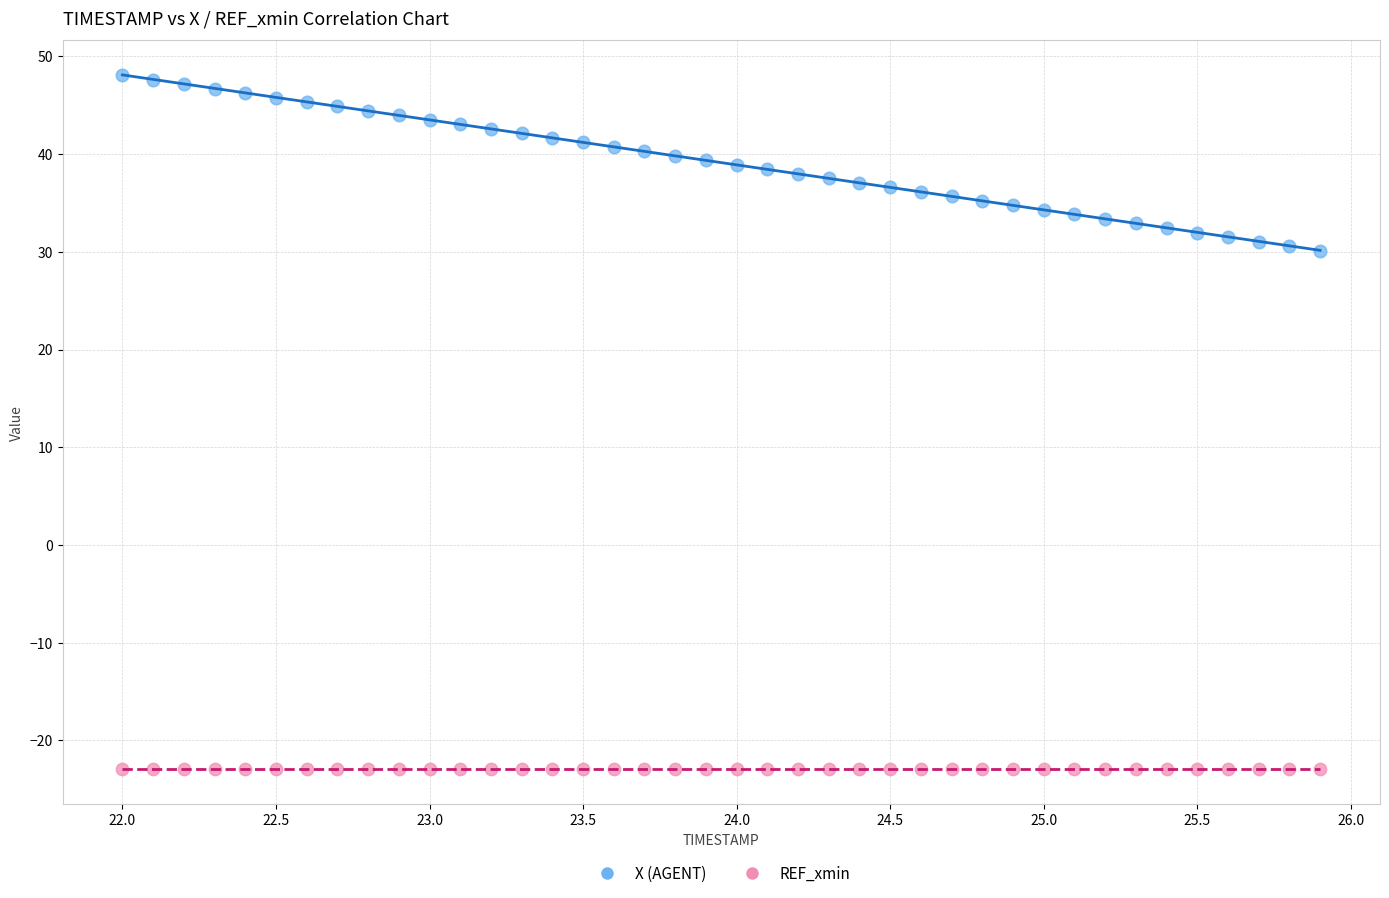

Which series reaches the minimum Y coordinate?

REF_xmin